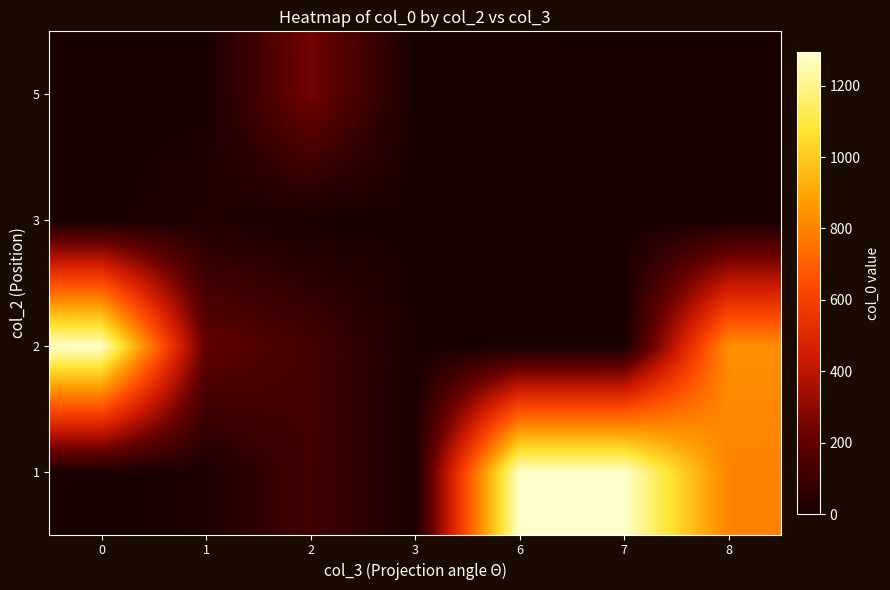

At 1, list the series in order from smallest to largest.

5, 1, 3, 2